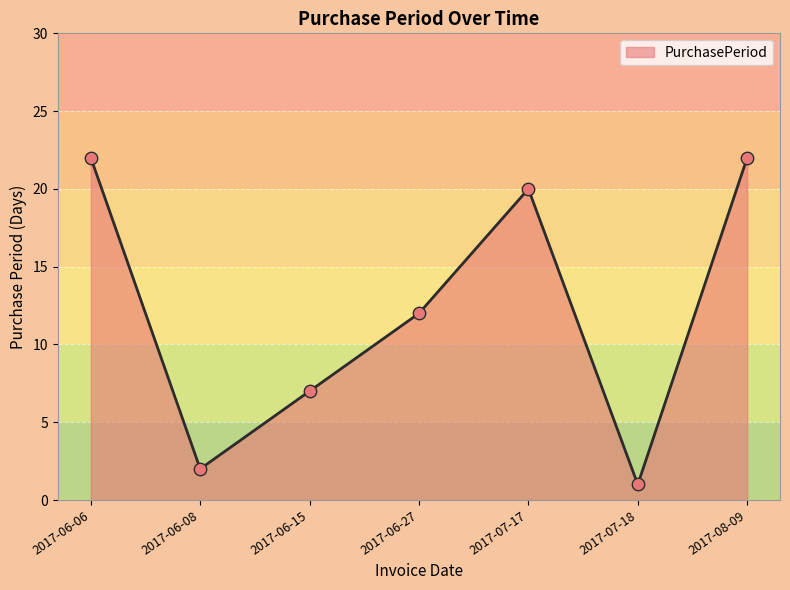

Which has a higher value, 2017-07-17 or 2017-06-15?

2017-07-17